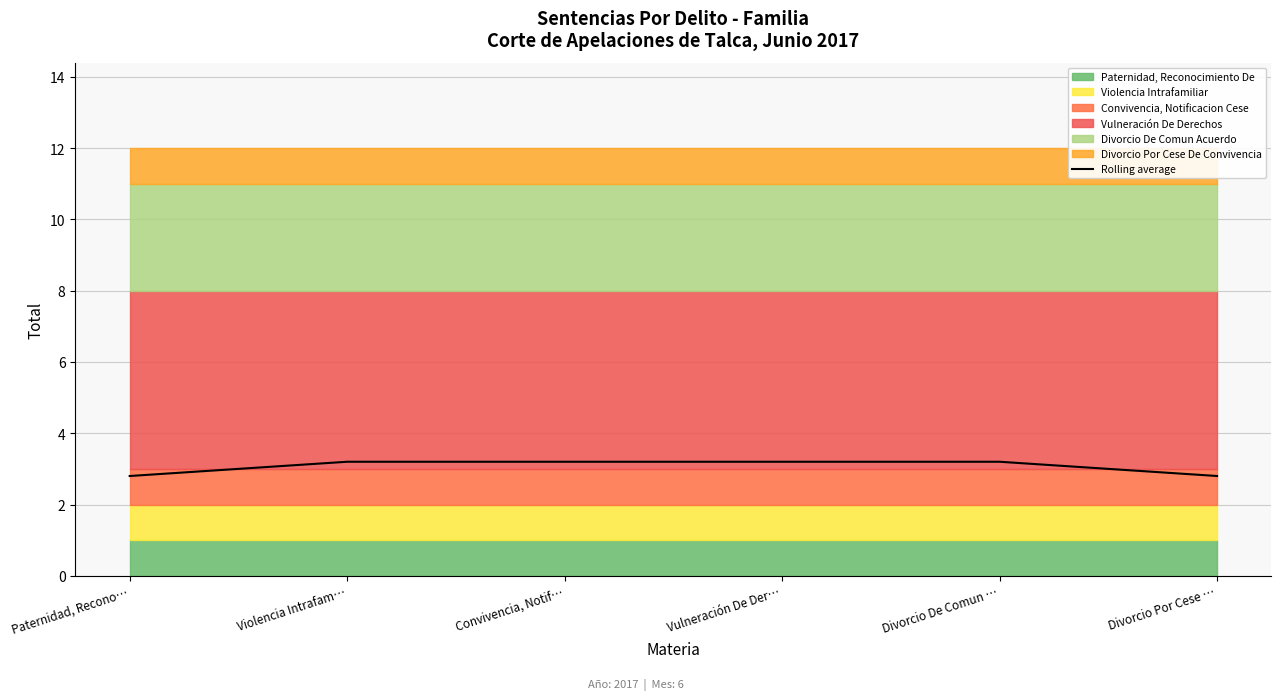

The chart shows a value of 5.4 at Vulneración De Der…. True or false?

False